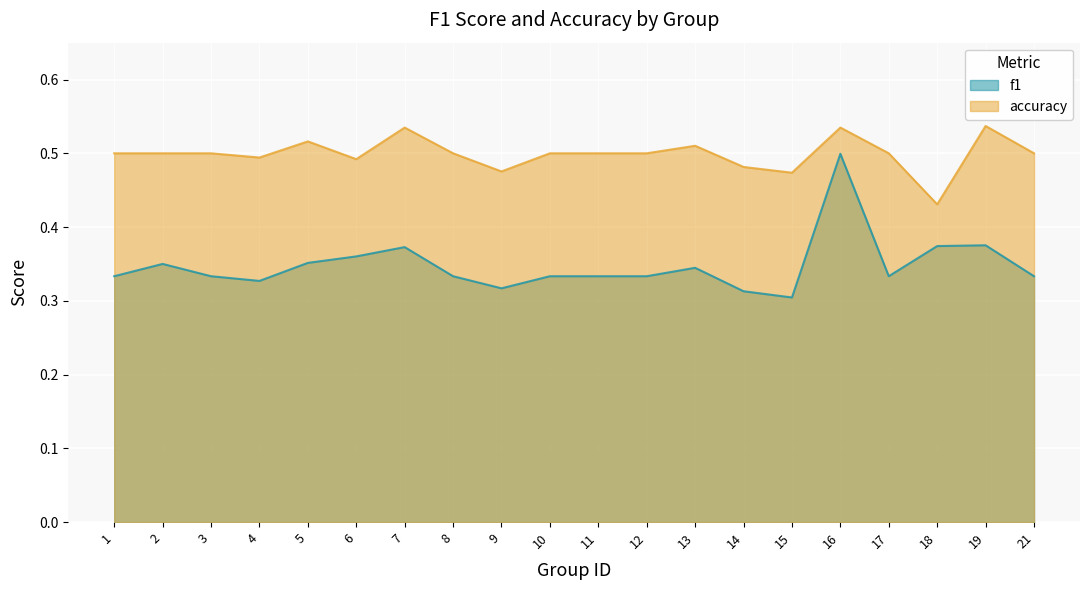

The f1 series shows 0.5 at 16. True or false?

True